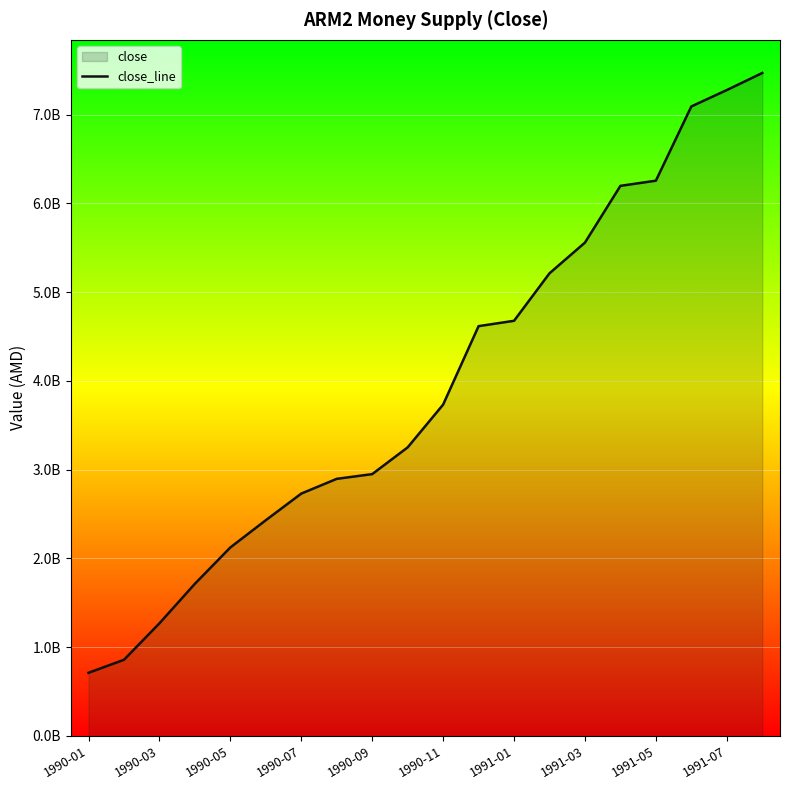

True or false: there are more than 2 points higher than both neighbors.

False